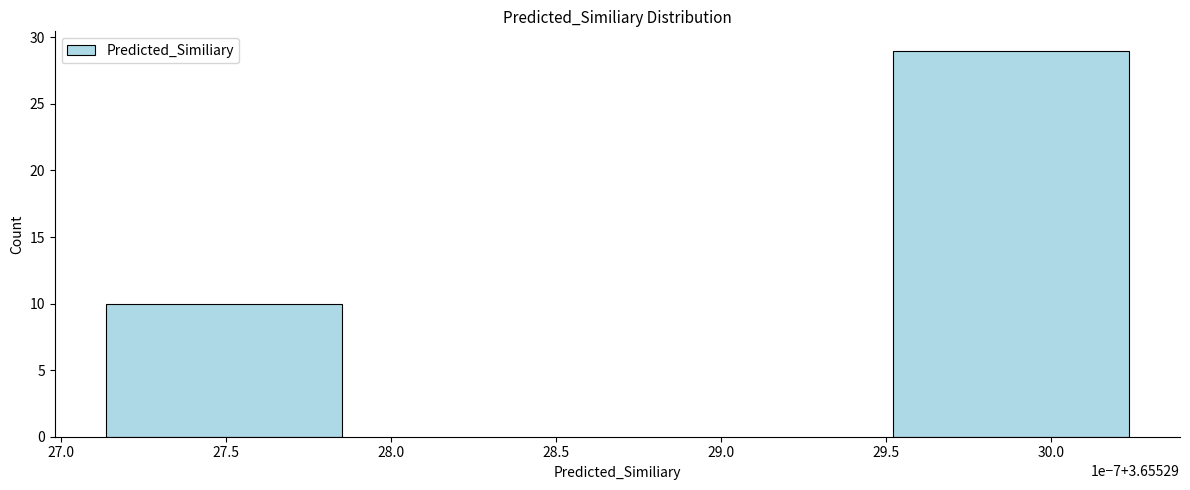

Reading right to left, transcribe all the data shown in this chart.

30.0=29	27.5=10